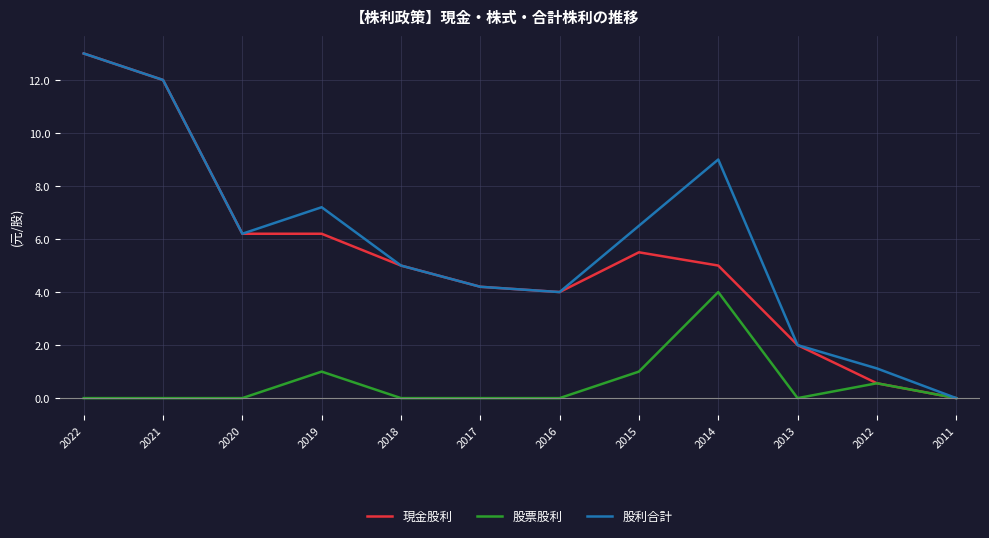

Where is the first local minimum for 股利合計?

2020